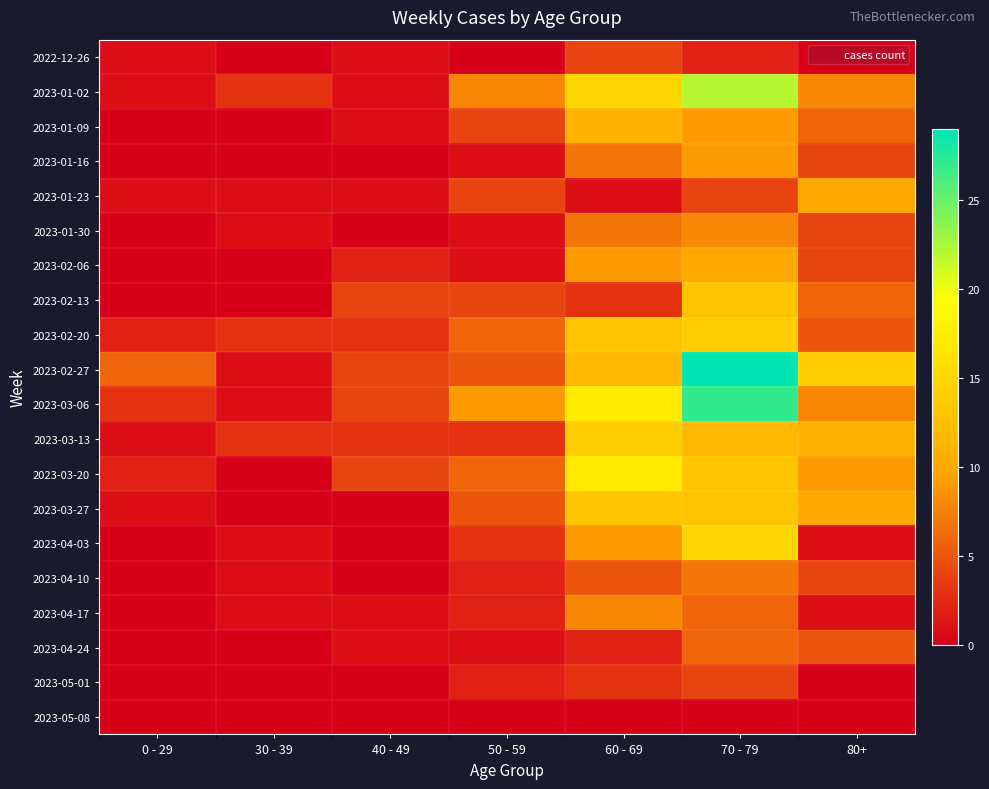

List the series in order of their peak value, highest first.

2023-02-27, 2023-03-06, 2023-01-02, 2023-03-20, 2023-04-03, 2023-02-20, 2023-03-13, 2023-02-13, 2023-03-27, 2023-01-09, 2023-01-23, 2023-02-06, 2023-01-16, 2023-01-30, 2023-04-17, 2023-04-10, 2023-04-24, 2022-12-26, 2023-05-01, 2023-05-08